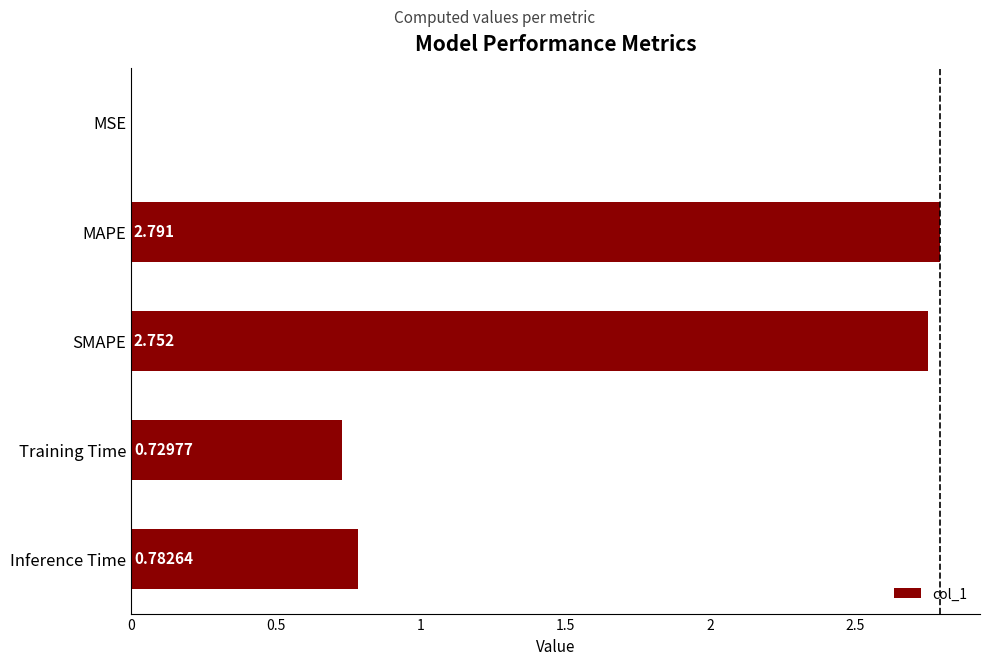

At which label is the value closest to 1?

Inference Time